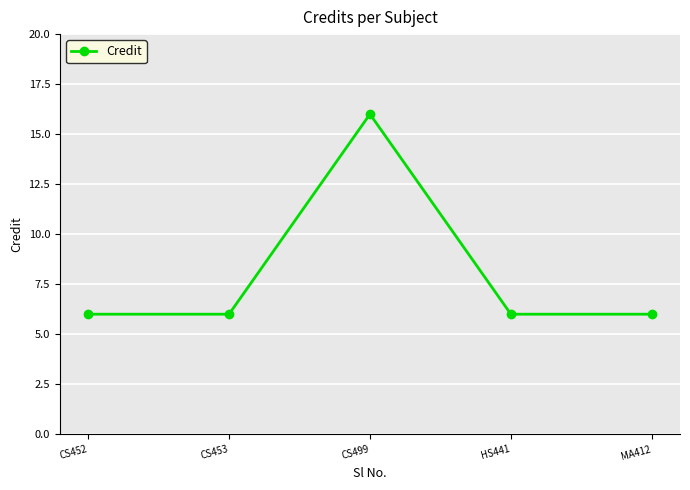

True or false: the data shows 16 at CS499.

True